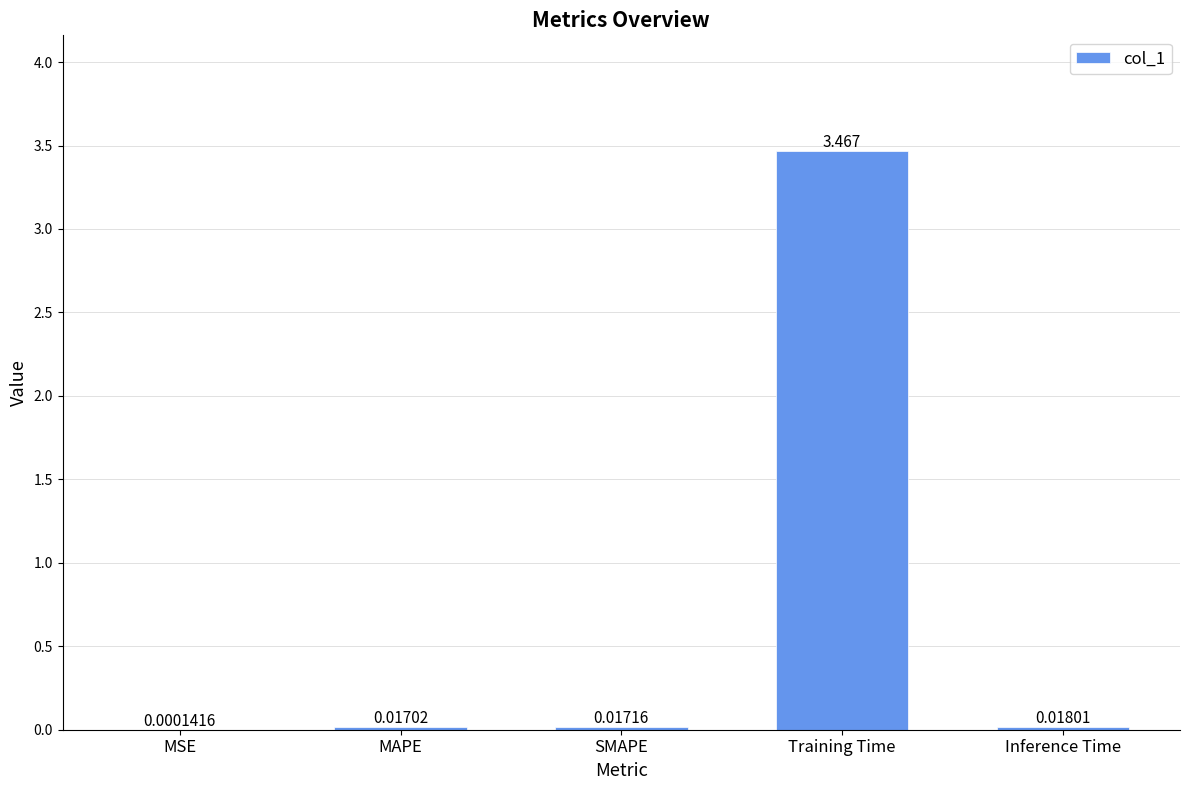

How many series are shown in this chart?

1